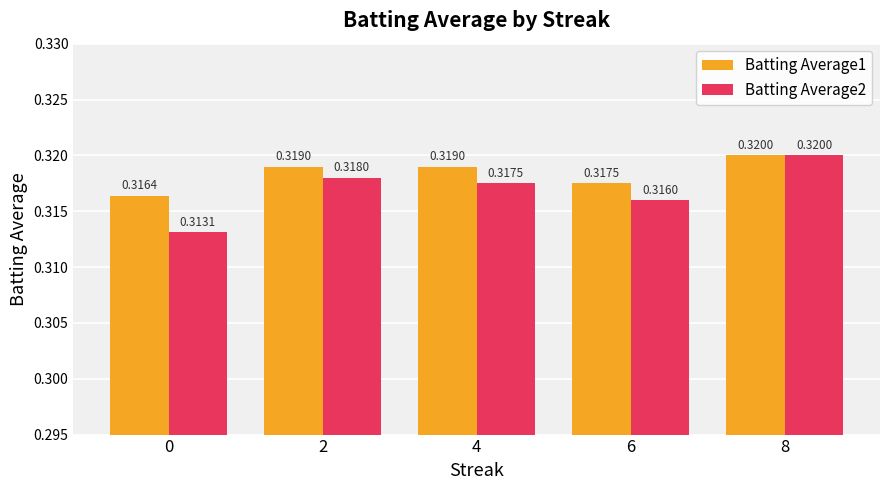

Which series has the widest spread of values?

Batting Average2